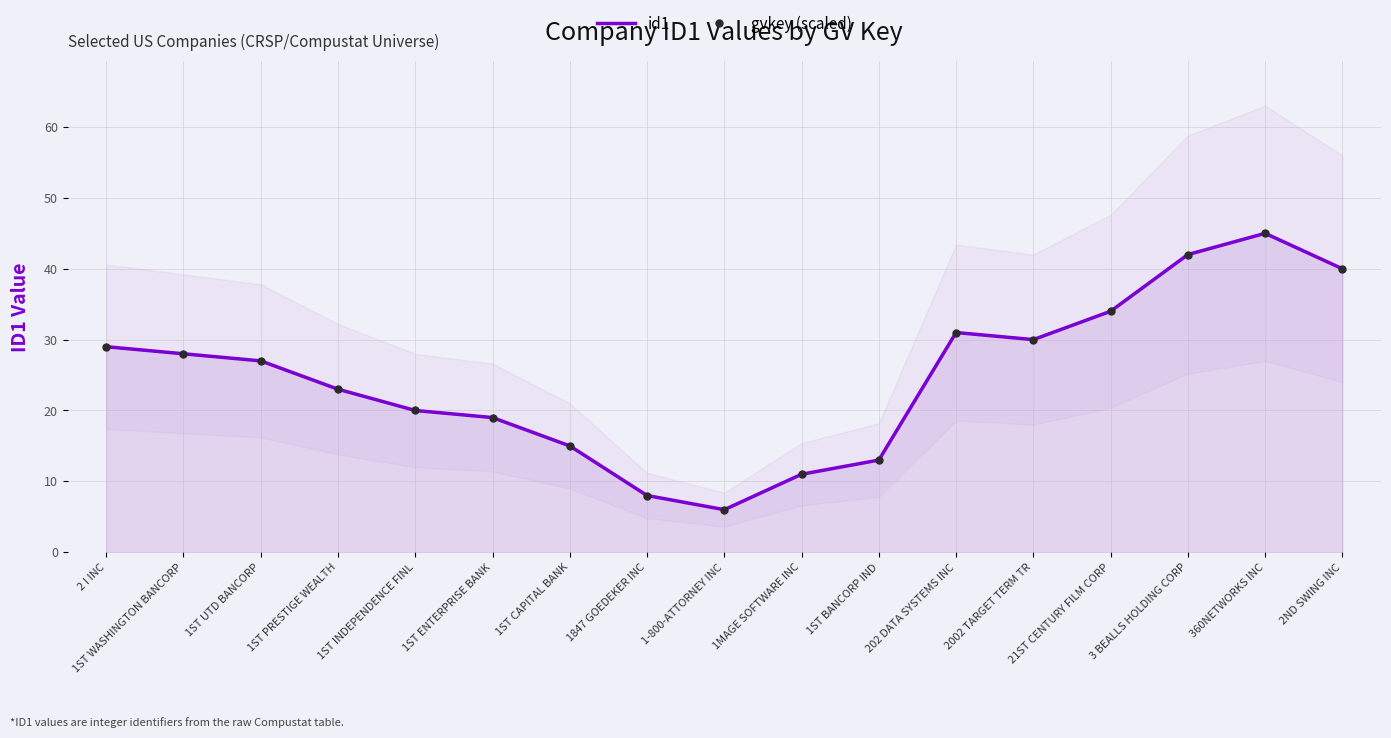

Which series changed the most between 1847 GOEDEKER INC and 21ST CENTURY FILM CORP?

id1